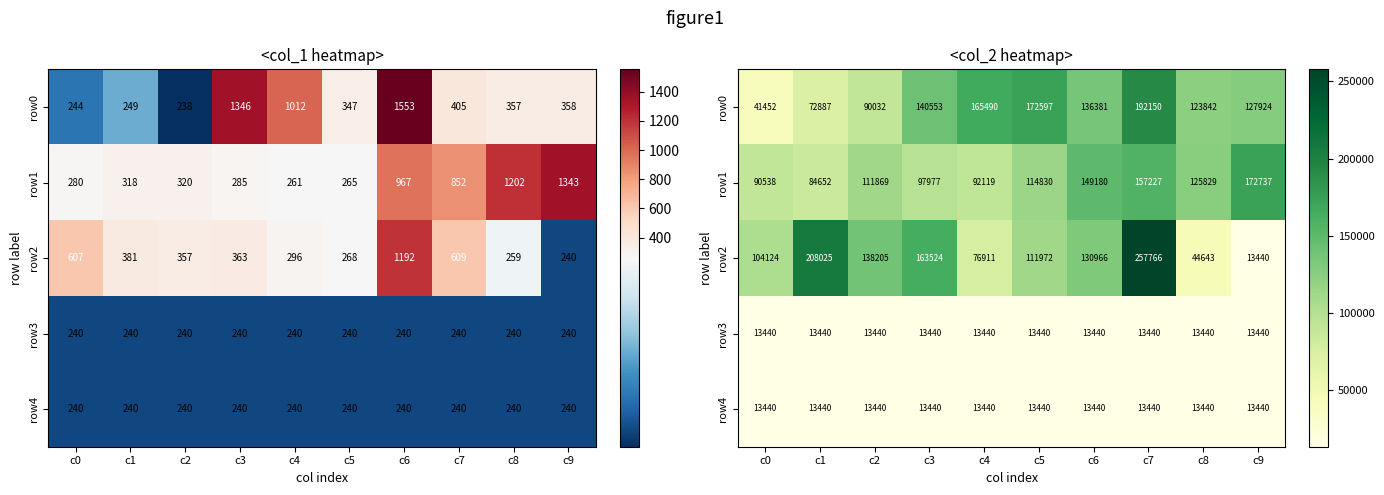

At how many categories does at least one series exceed 20345?

10